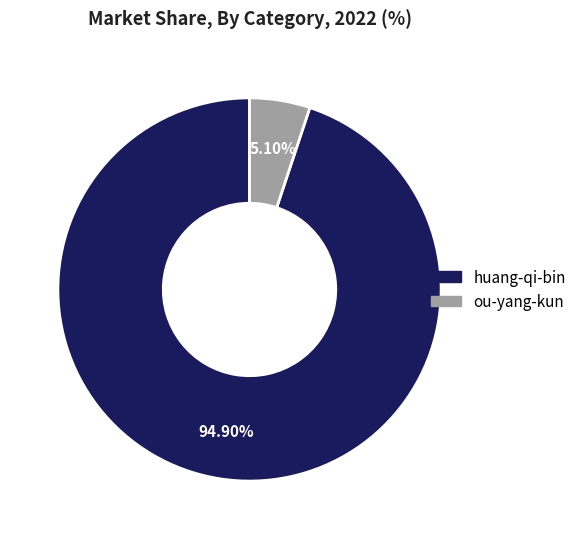

True or false: ou-yang-kun accounts for 1% of the total.

False